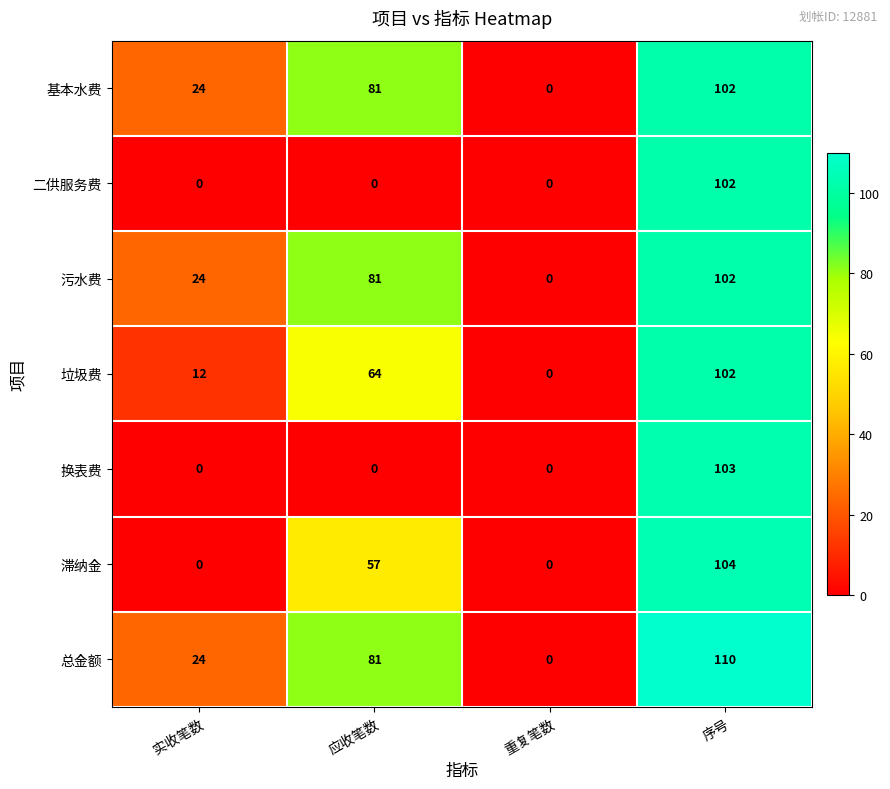

How many 垃圾费 values are between 12 and 102?

3